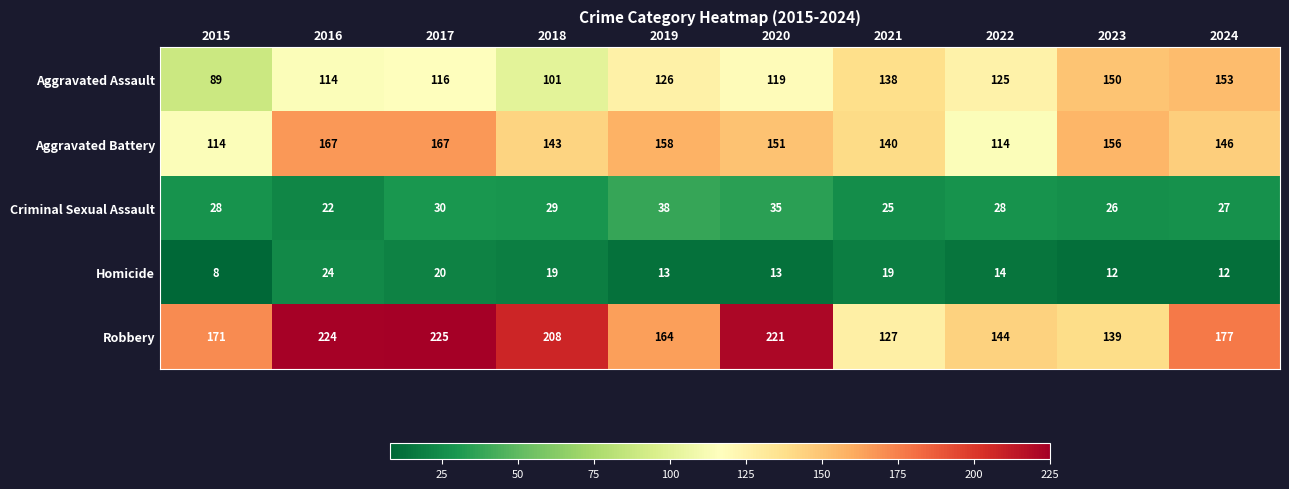

At which category is the sum across all series the highest?

2017